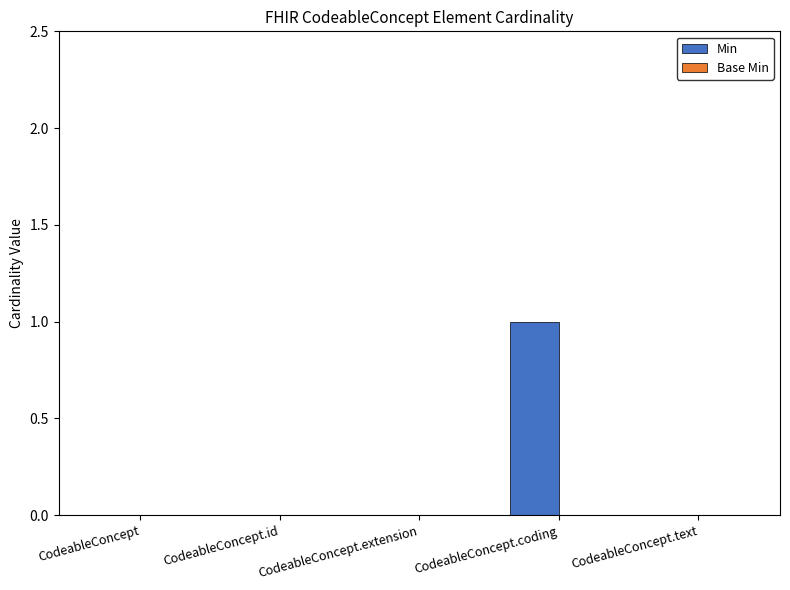

Which has a higher value, CodeableConcept.coding or CodeableConcept.text?

CodeableConcept.coding